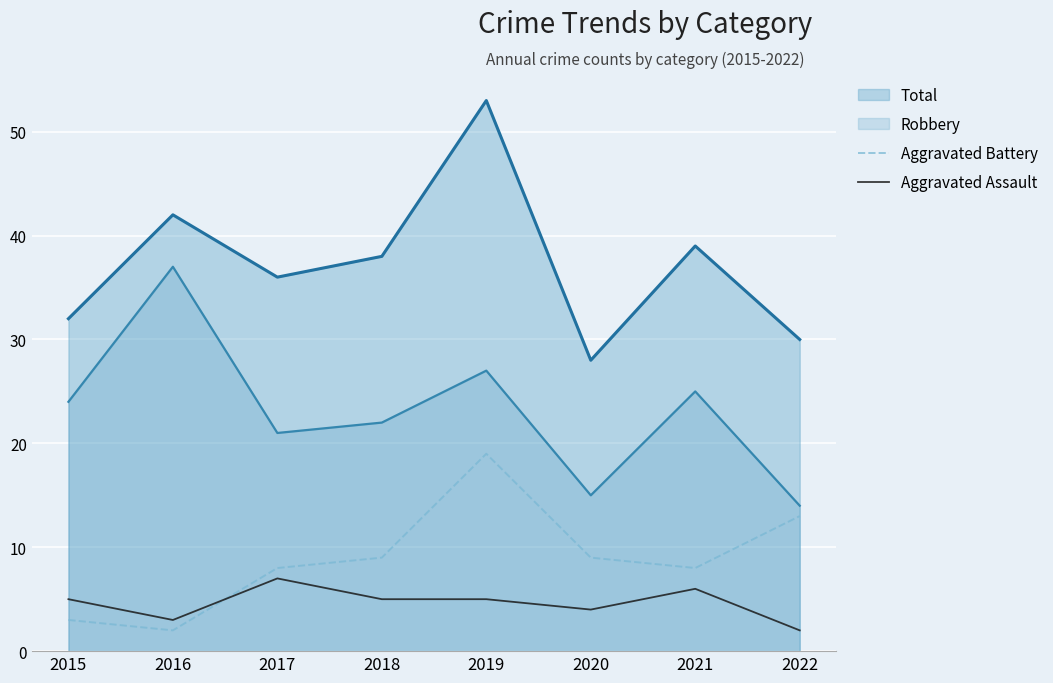

Rank the categories by Aggravated Assault value from highest to lowest.

2017, 2021, 2015, 2018, 2019, 2020, 2016, 2022